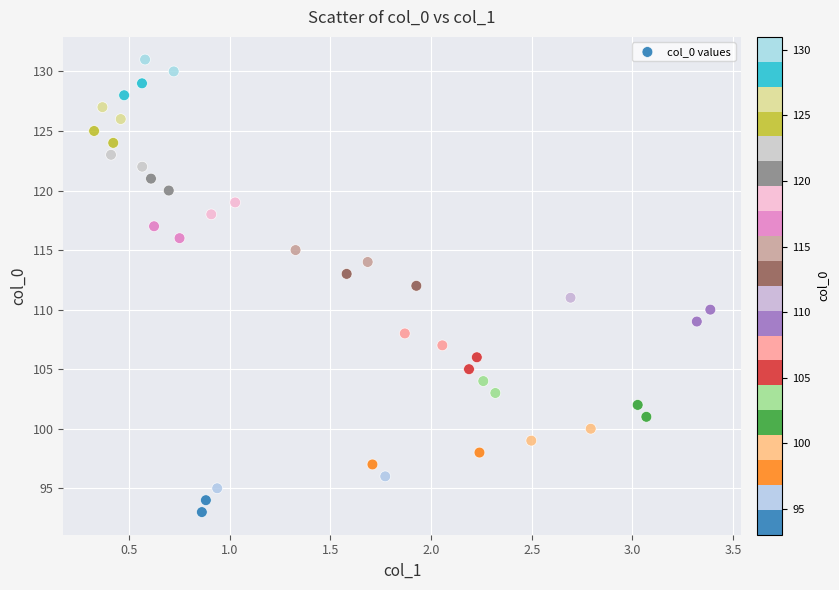

What is the range of Y values (max minus min)?

38